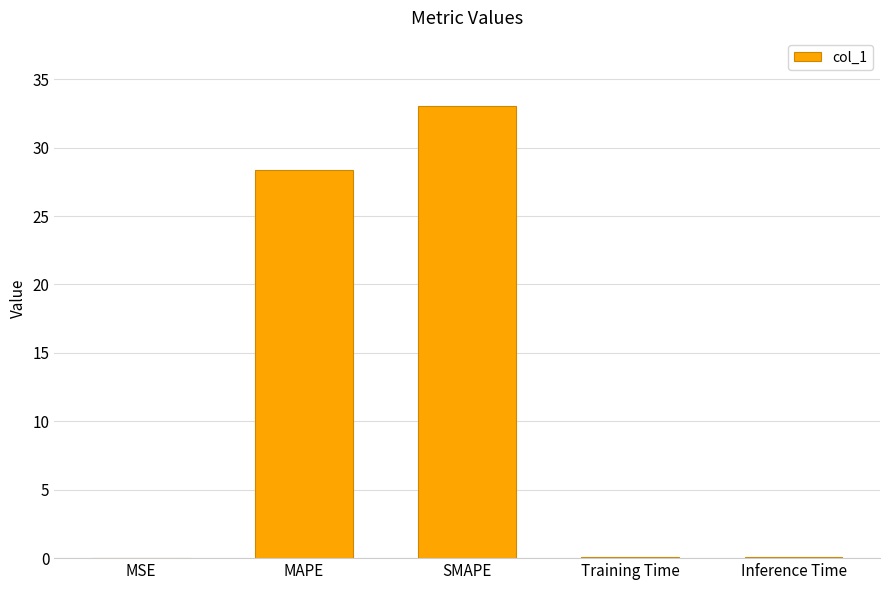

Between Inference Time and MAPE, which is larger?

MAPE